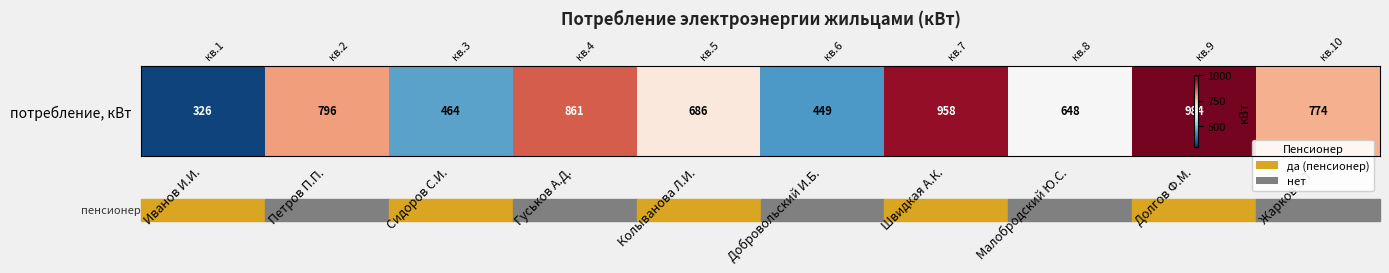

Read the value at Добровольский И.Б., to the nearest 100.

400